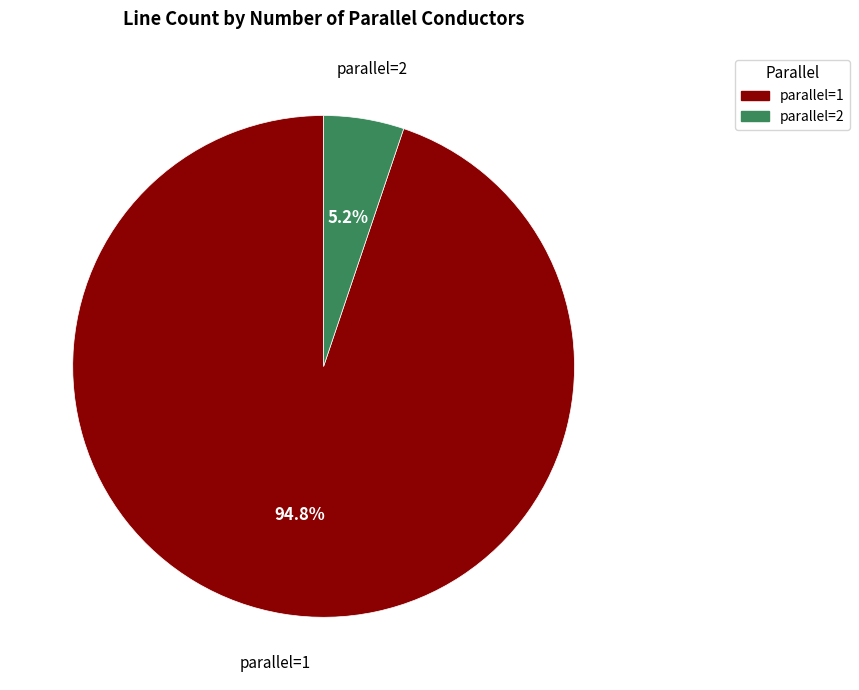

Is there any slice that represents more than half of the pie?

Yes